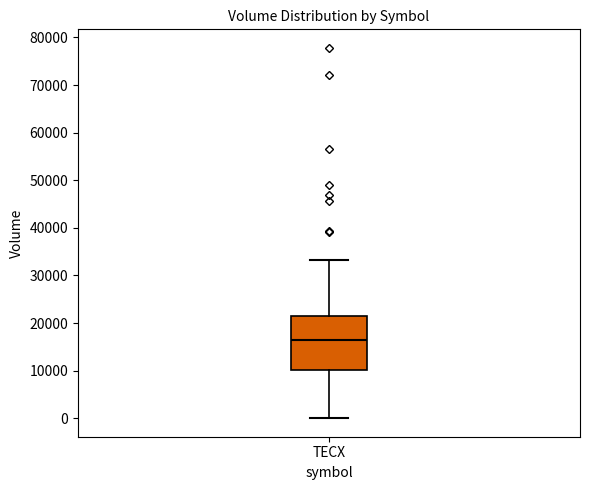

Transcribe this box plot: give where the median line is, the range the box spans, and where the two whiskers end, as read against the y-axis. The values are not printed on the chart, so give them approximately, as read against the axis.

median 16000, box 10000 to 21000, whiskers 0 to 33000